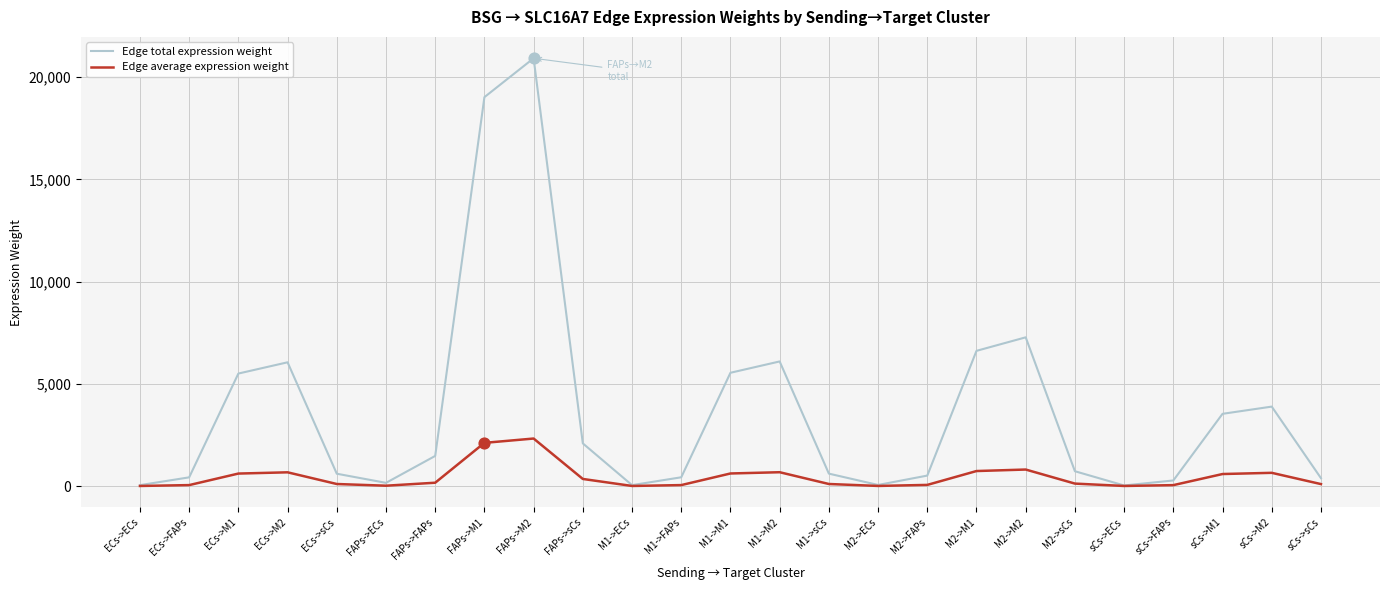

Which series has the widest spread of values?

Edge total expression weight